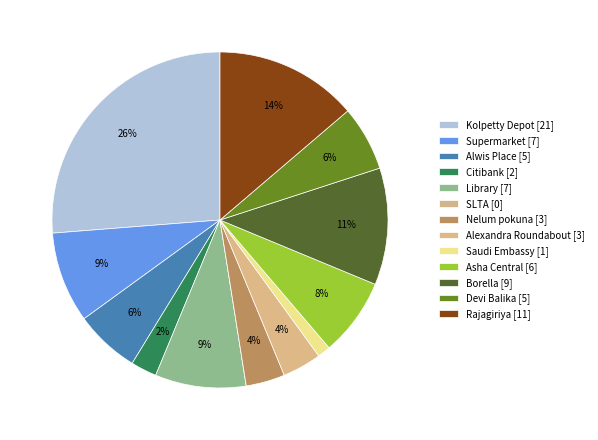

Count the number of slices in the pie.

13